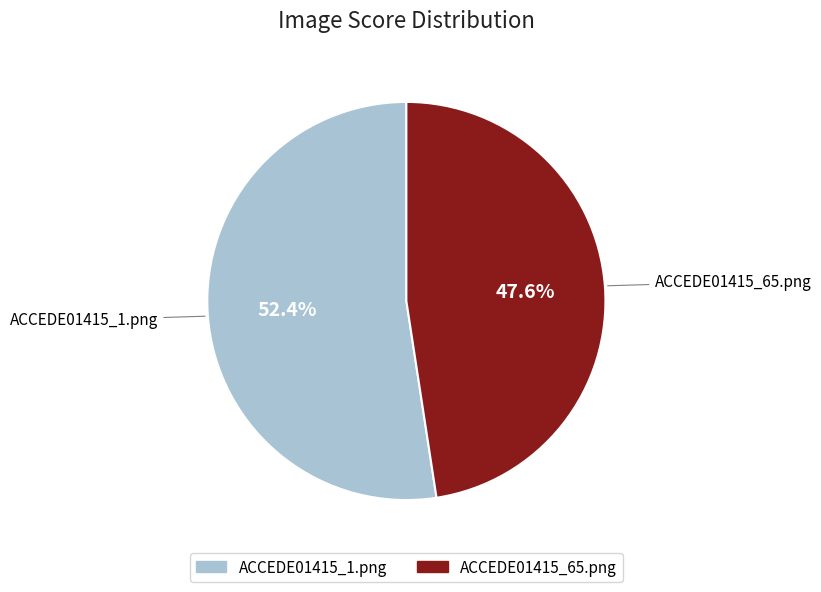

Combined, do ACCEDE01415_1.png and ACCEDE01415_65.png account for over 50%?

Yes